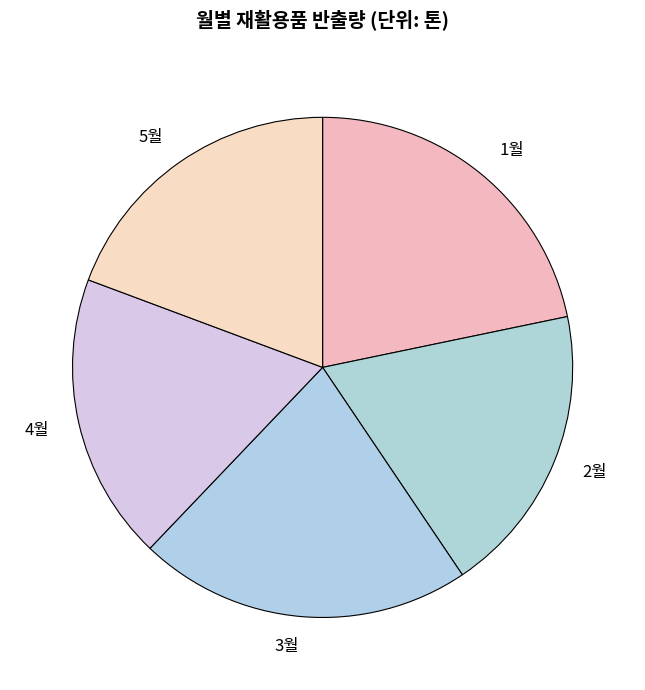

Does 2월 represent more than half of the total?

No